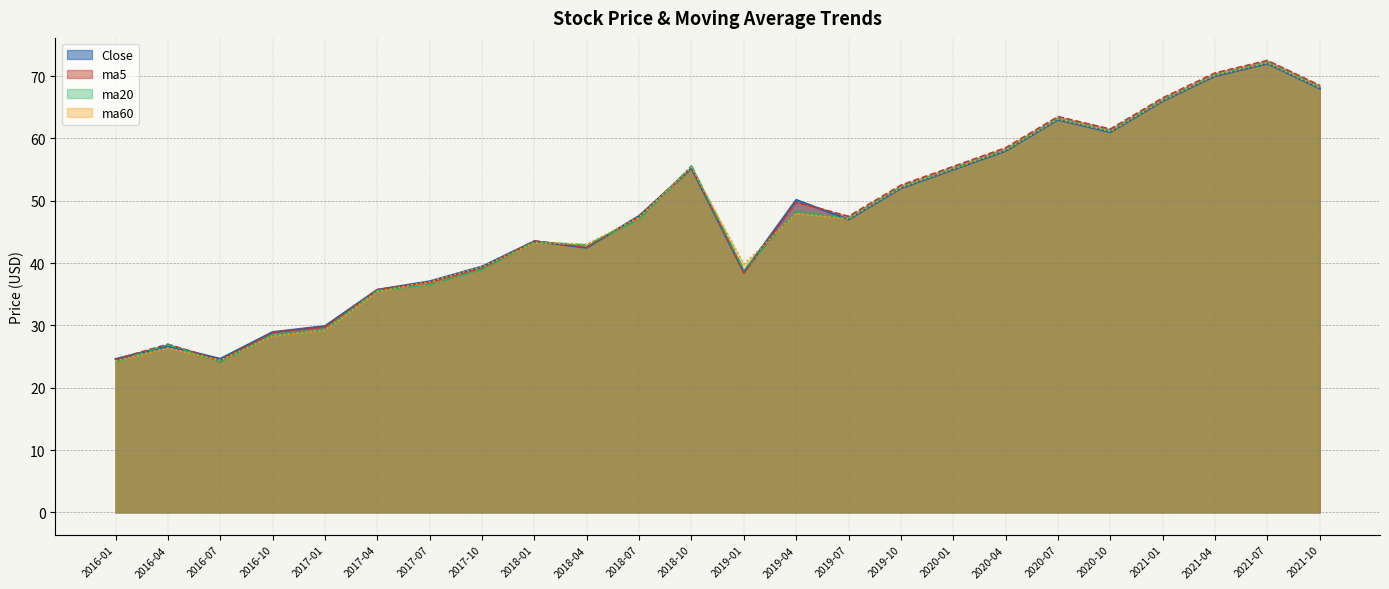

What is the difference between the maximum and minimum values in the Close series?

47.4